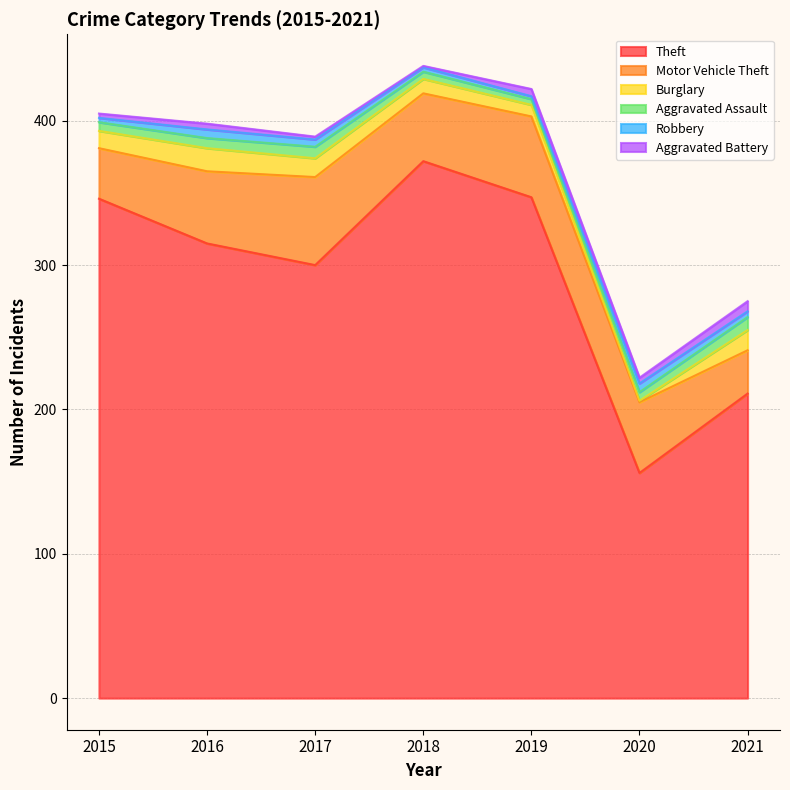

Reading left to right, what are all the values shown in this chart?

Theft: 346	315	300	372	347	156	211
Motor Vehicle Theft: 35	50	61	47	56	49	30
Burglary: 12	16	13	10	8	1	14
Aggravated Assault: 6	7	8	5	4	6	9
Robbery: 3	6	5	3	2	6	4
Aggravated Battery: 3	4	2	1	5	4	7